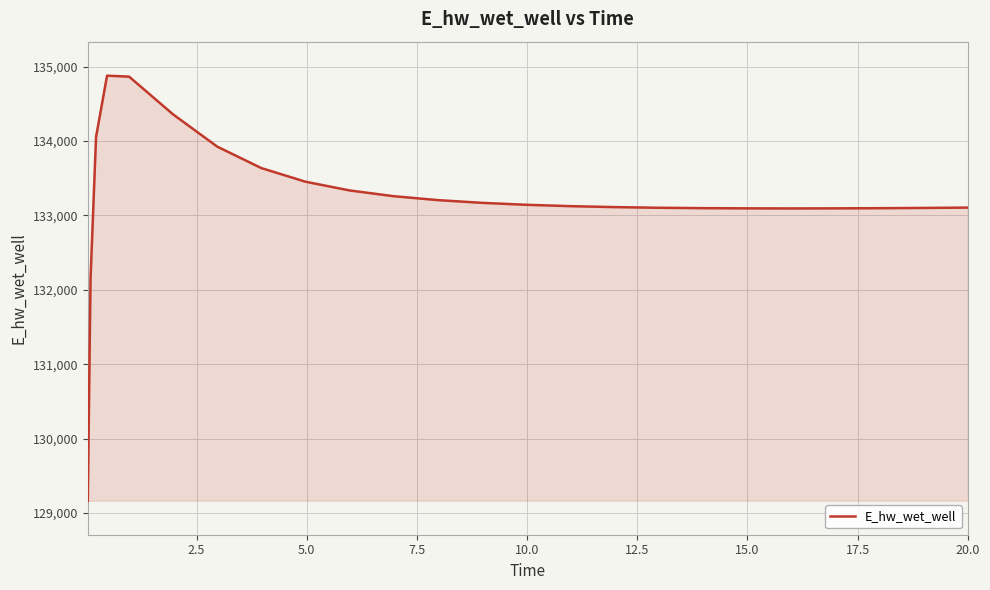

What is the maximum value shown in the chart?

134879.9